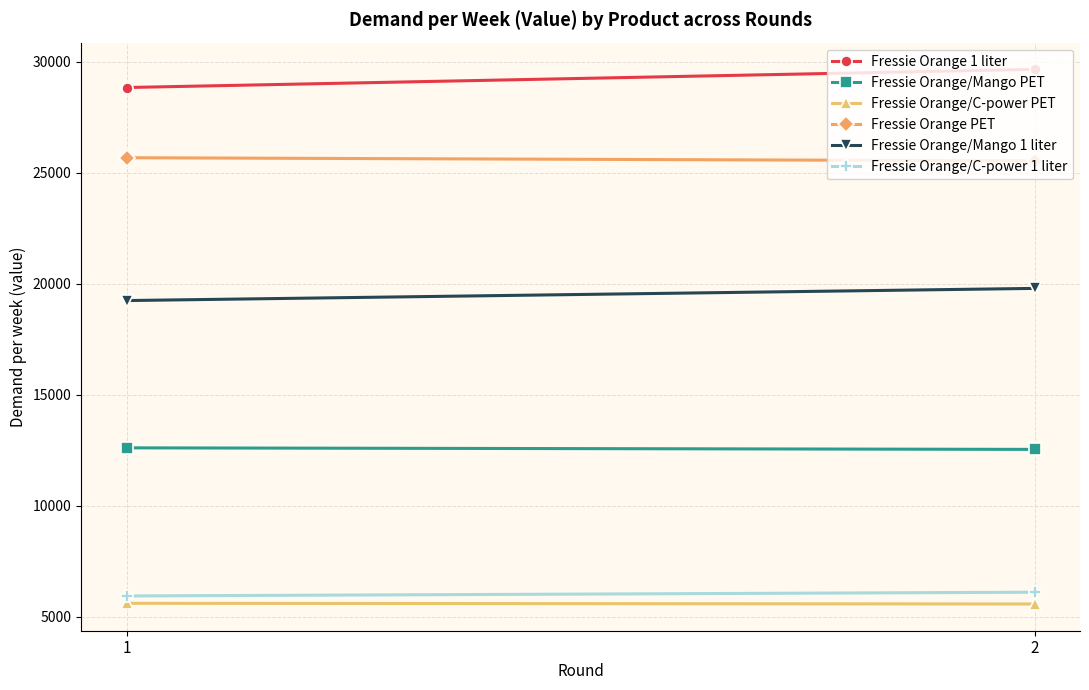

Is it true that Fressie Orange/Mango 1 liter equals 19242.8 at 1?

True